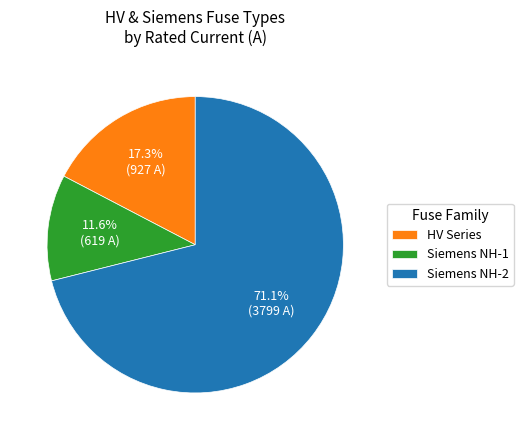

Which category has the smallest portion of the pie?

Siemens NH-1